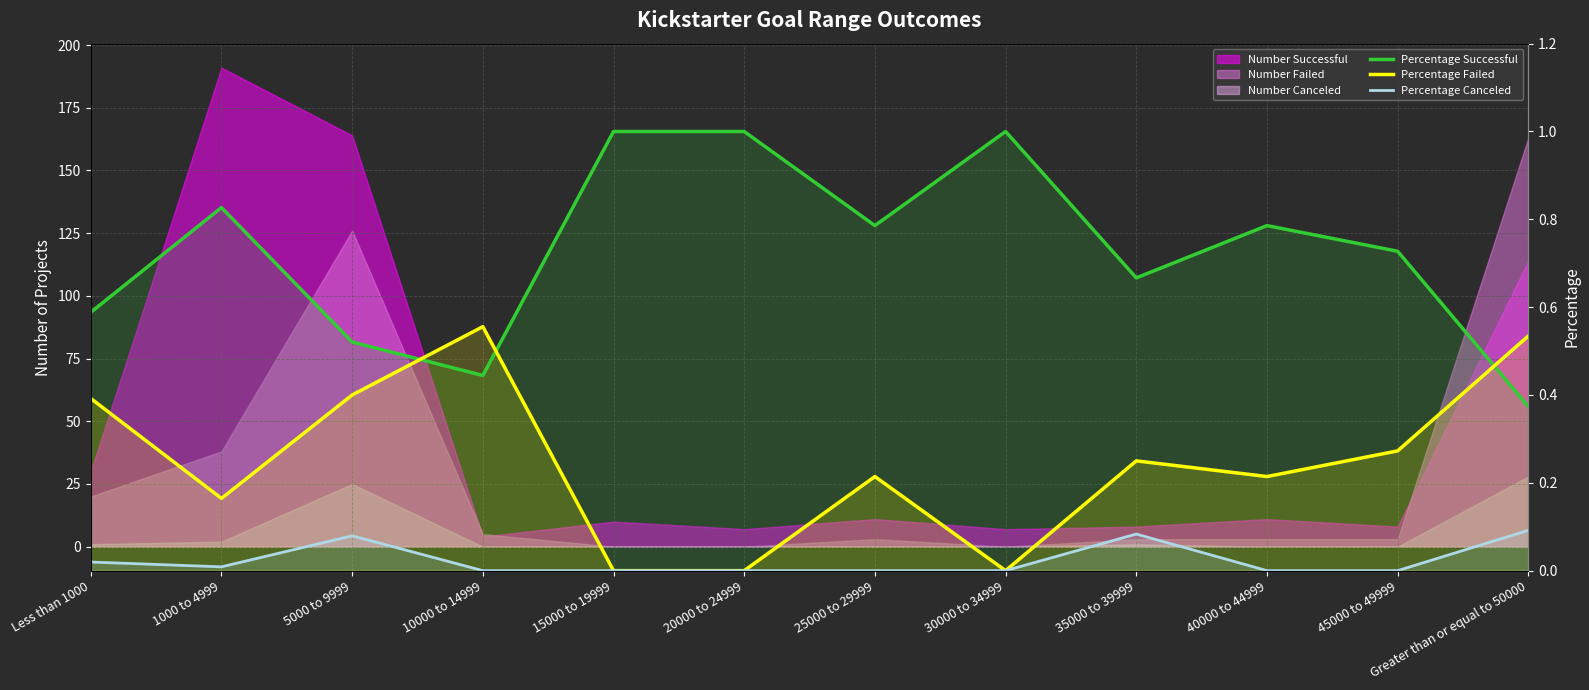

How many lines are shown in the chart?

3